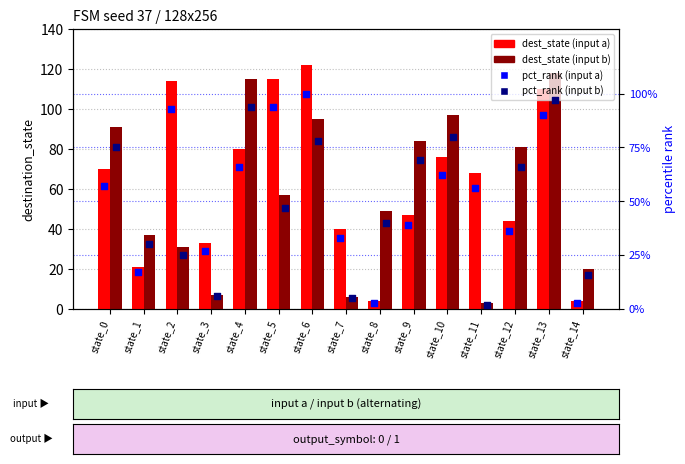

Is the value of pct_rank (input a) at state_3 greater than the value of pct_rank (input b) at state_0?

No